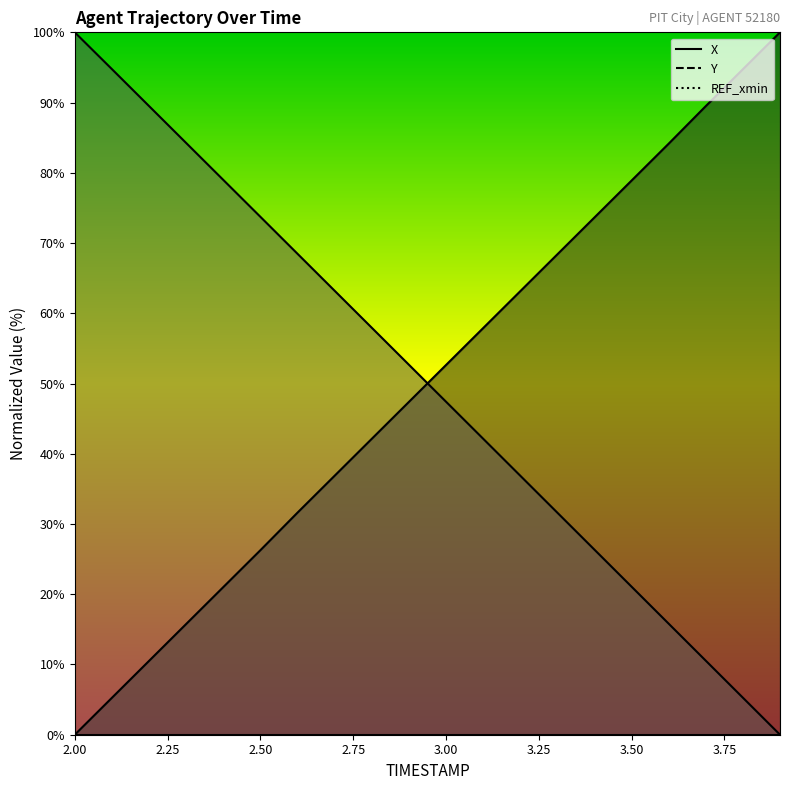

Reading left to right, what are all the values shown in this chart?

X: 0.0	5.3	10.5	15.8	21.0	26.3	31.6	36.9	42.1	47.4	52.6	57.9	63.1	68.4	73.6	78.9	84.1	89.5	94.7	100.0
Y: 100.0	94.8	89.5	84.3	79.0	73.7	68.5	63.2	57.9	52.7	47.4	42.2	36.9	31.6	26.4	21.1	15.8	10.5	5.3	0.0